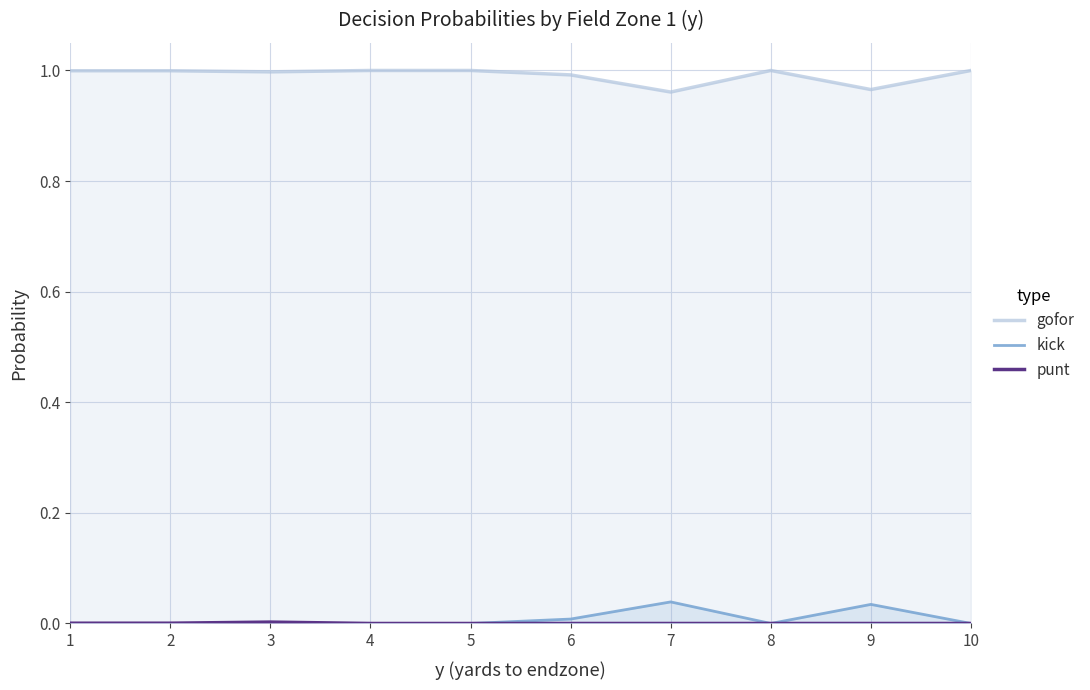

Which category has the lowest value in the punt series?

4